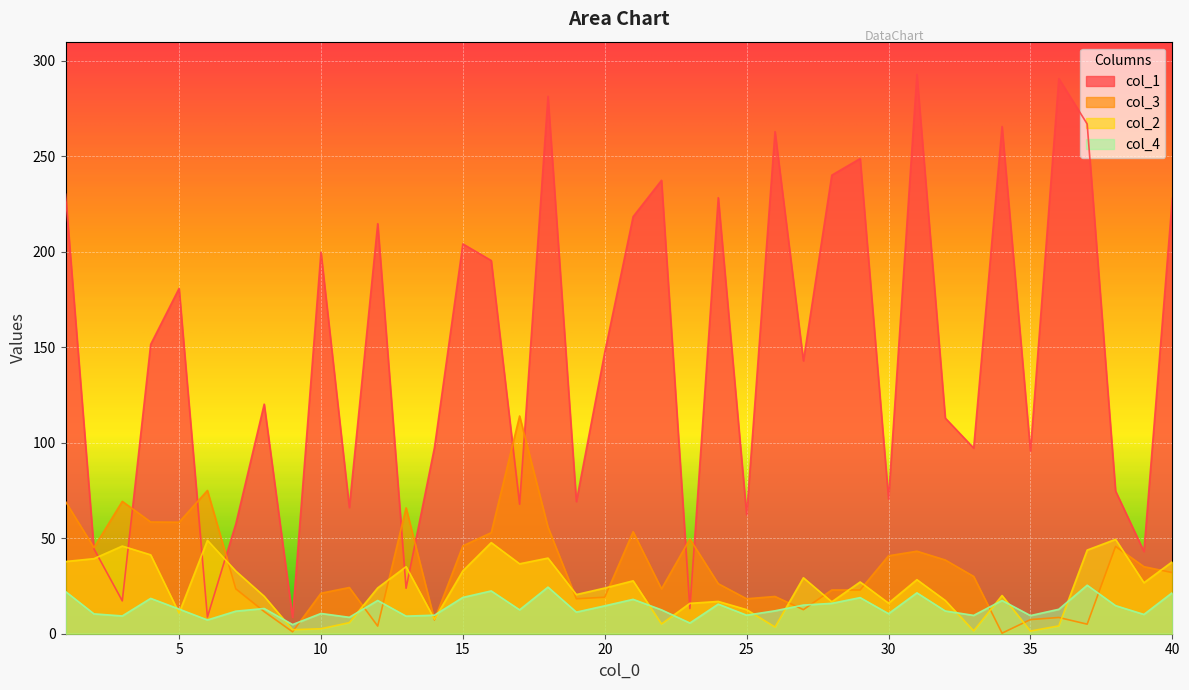

The value of col_2 at 23 is 15.9. True or false?

True